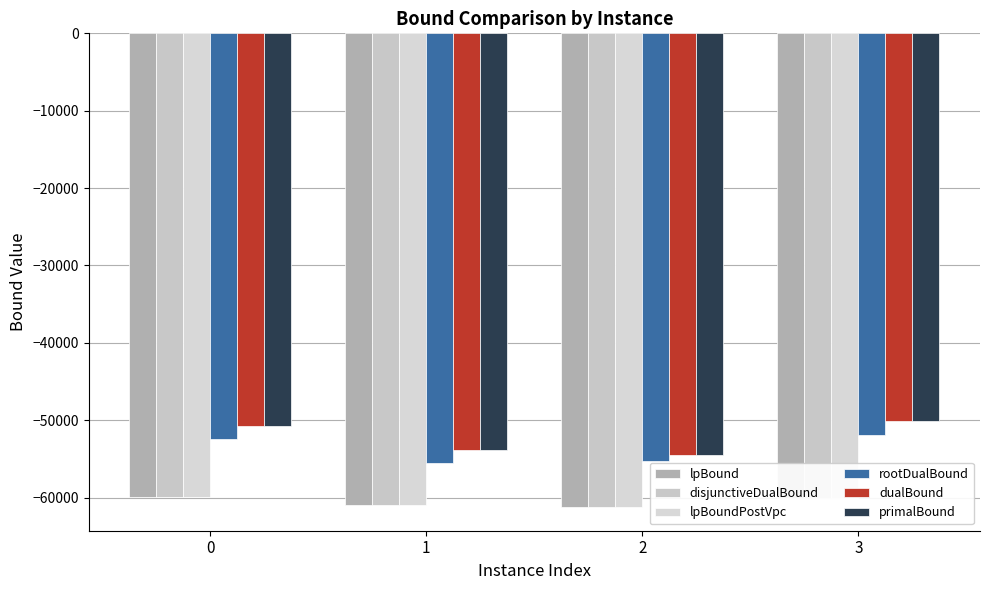

How many data points does each series have?

4